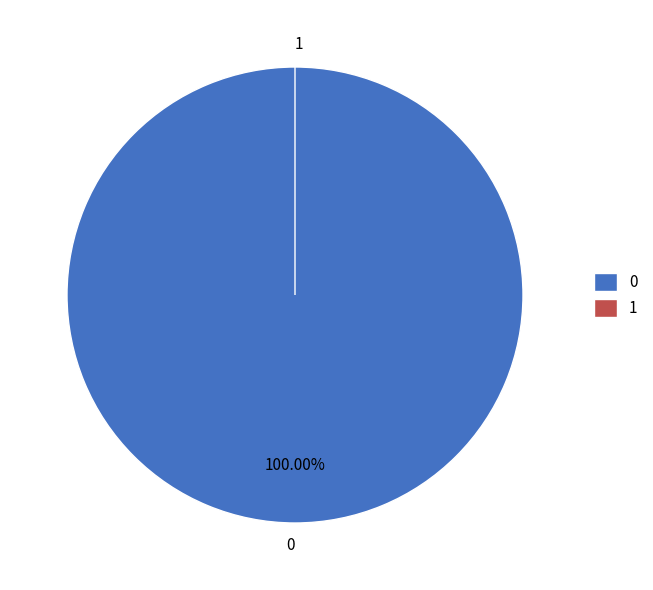

True or false: 1 accounts for 0% of the total.

True